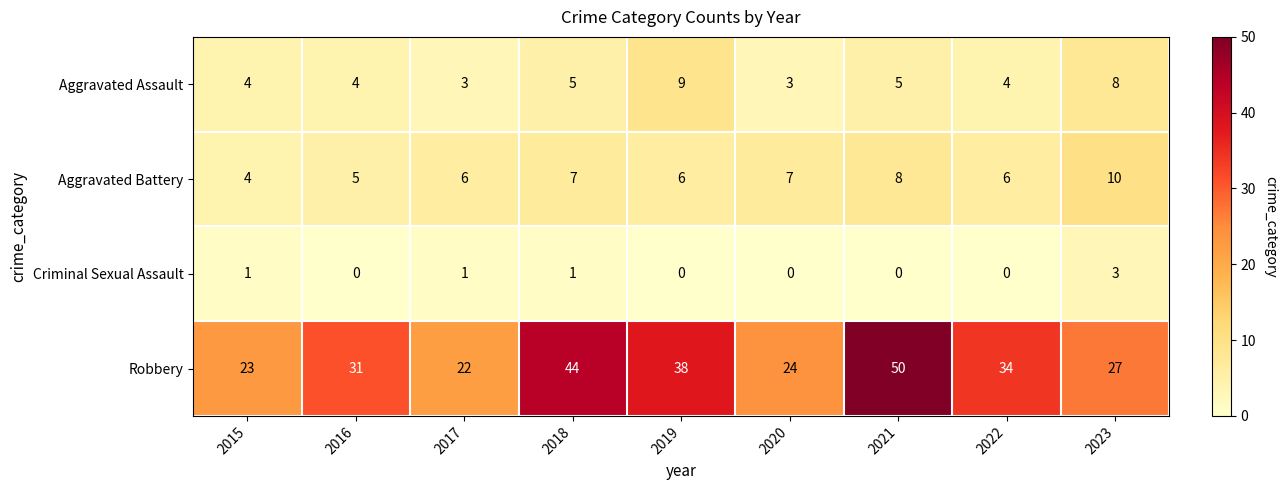

Count the number of data series in this chart.

4